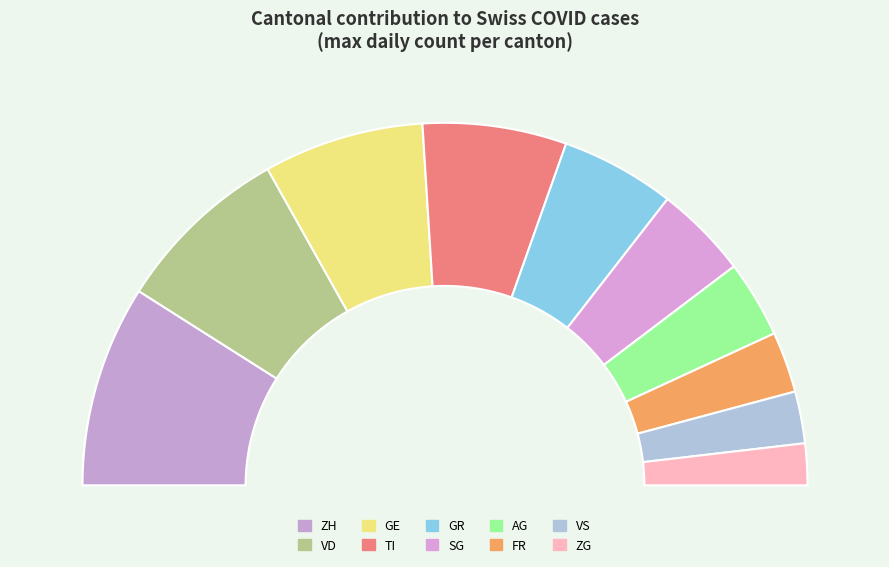

To the nearest percent, what is the difference between the largest and smallest slice percentages?

14%